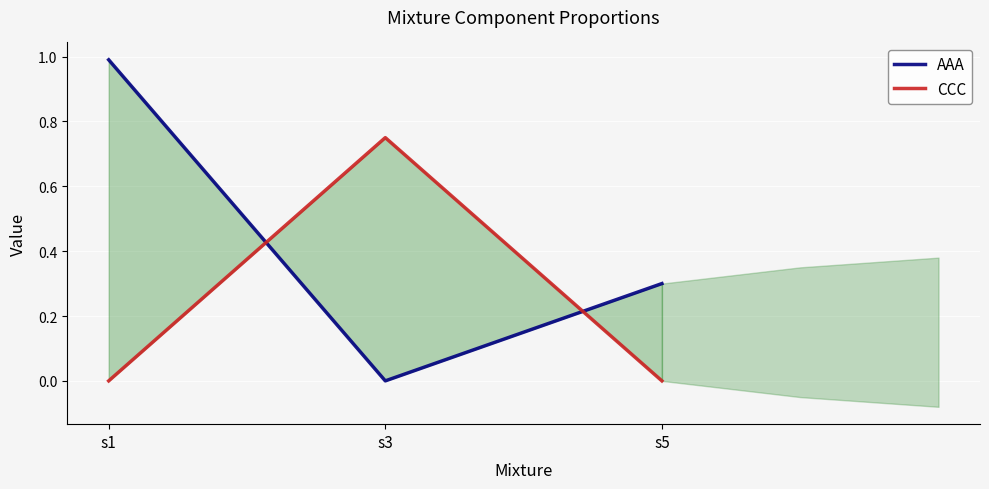

At which category is the sum across all series the highest?

s1